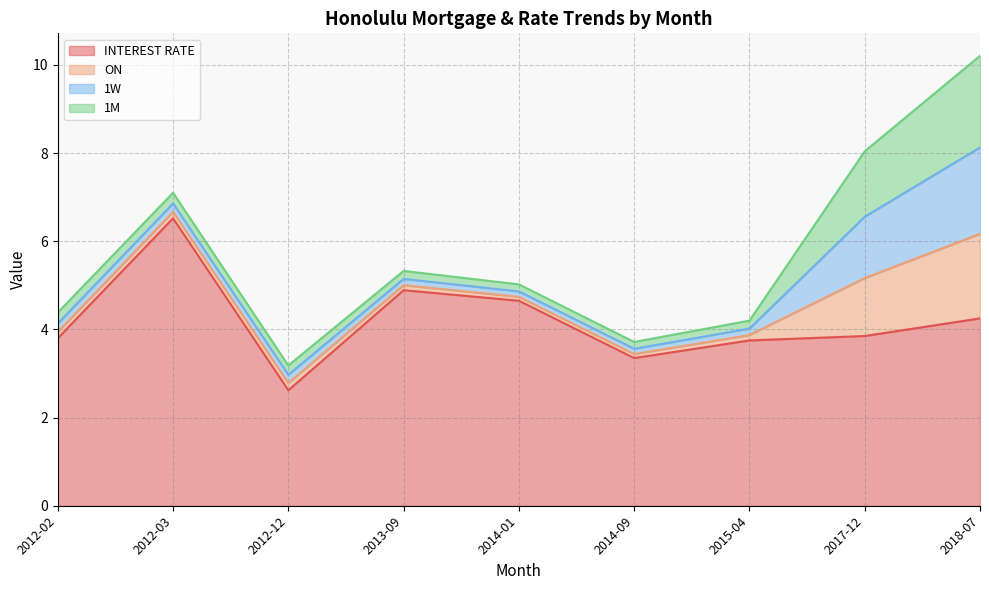

At how many categories does at least one series exceed 2?

9